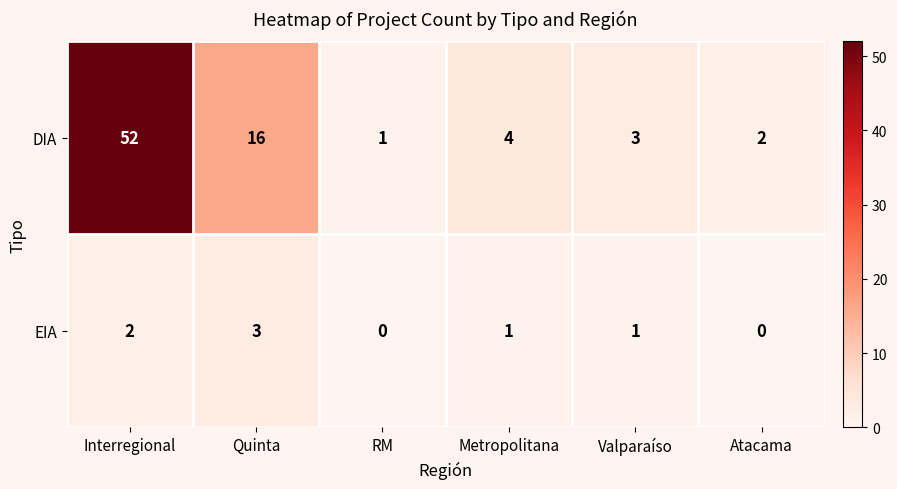

What is the maximum value shown in the chart?

52